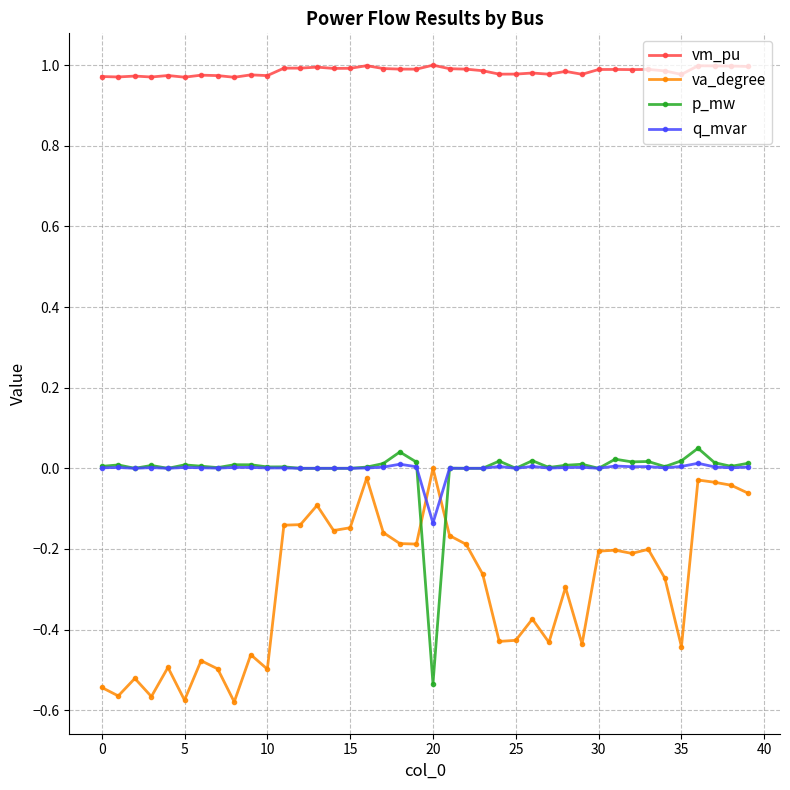

Which series has the largest total across all categories?

vm_pu